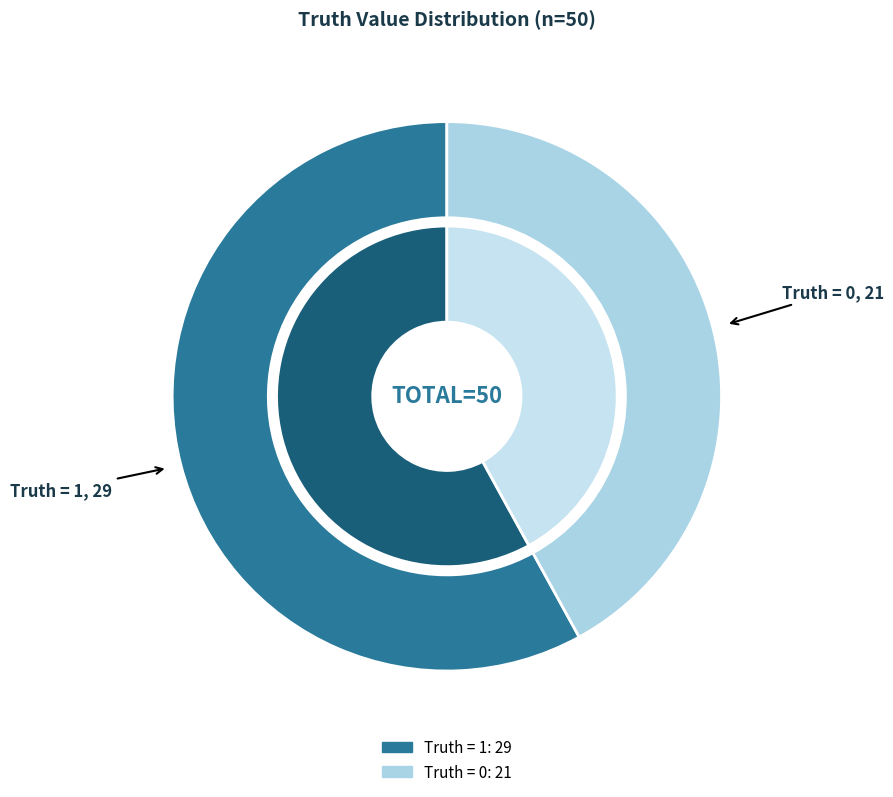

True or false: Truth = 1 accounts for 45% of the total.

False